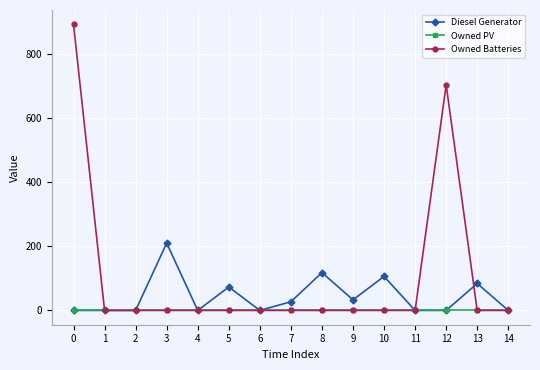

Which series has the widest spread of values?

Owned Batteries